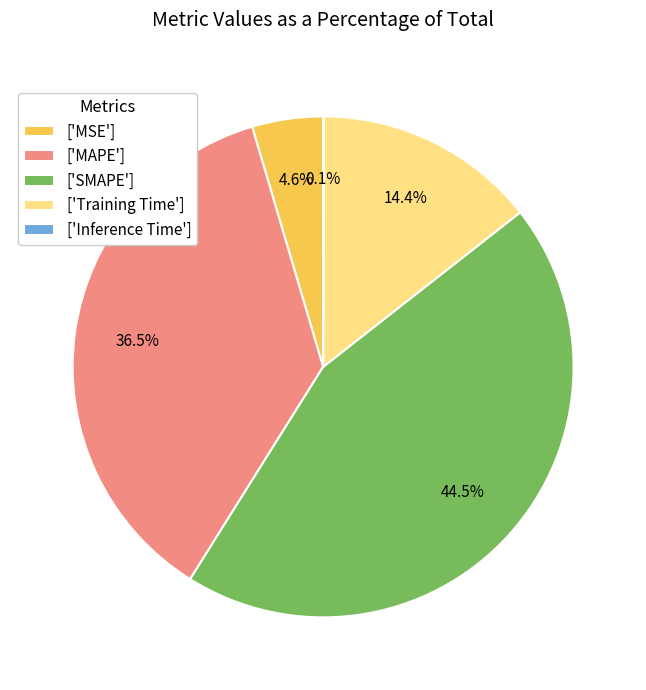

What portion of the pie excludes ['MSE']?

95.4%